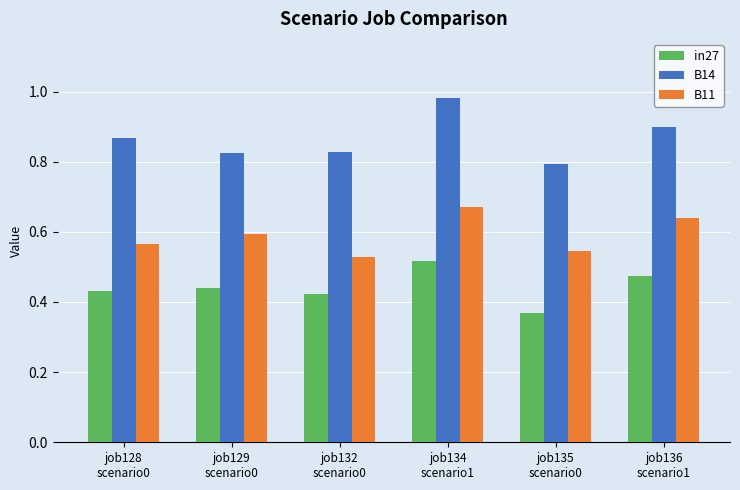

Which series has the widest spread of values?

B14